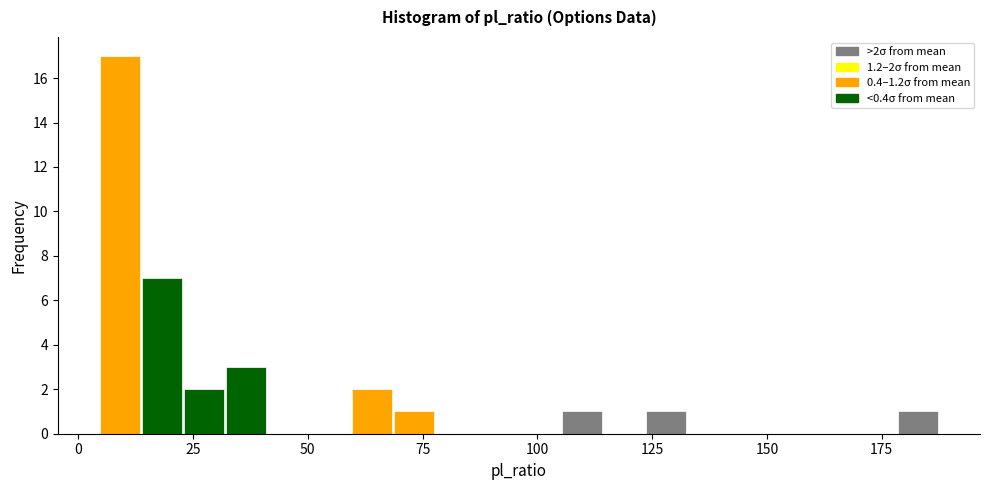

Read against the x-axis, roughly where is the centre of the tallest bar?

10